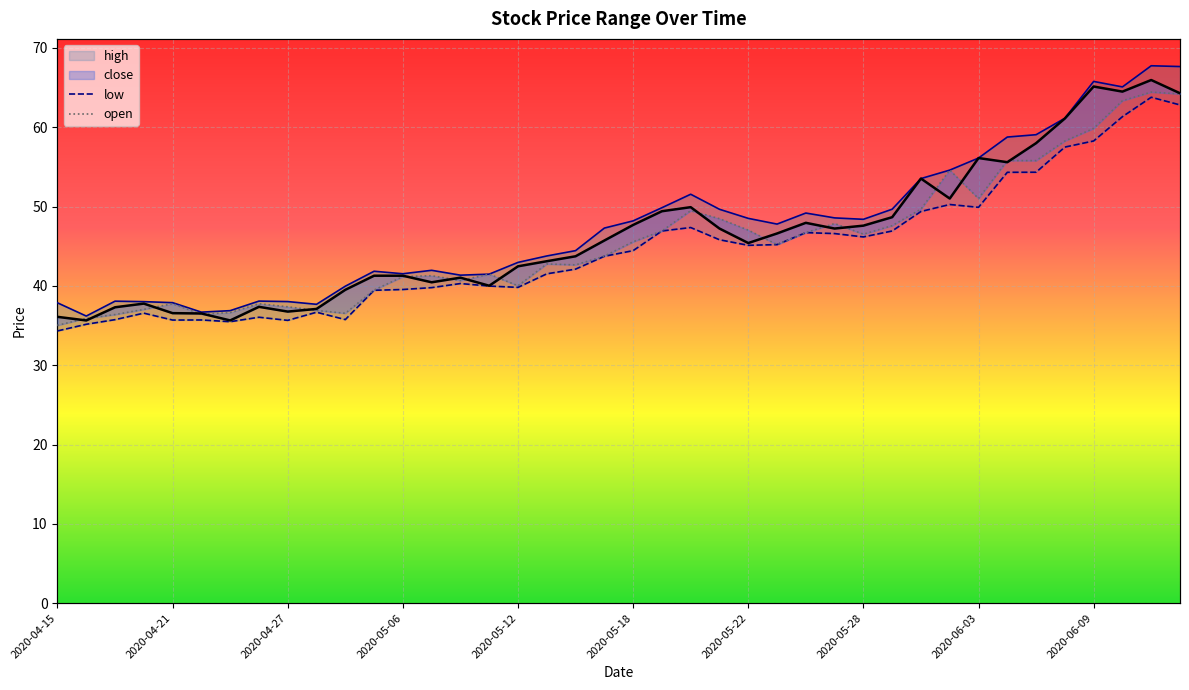

Which series has the largest range (max minus min)?

high